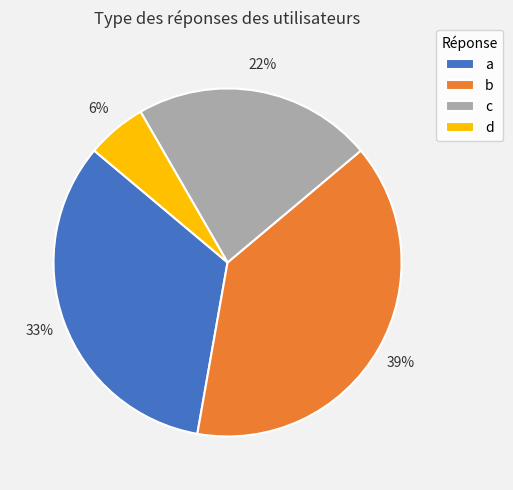

Which category has the smallest portion of the pie?

d